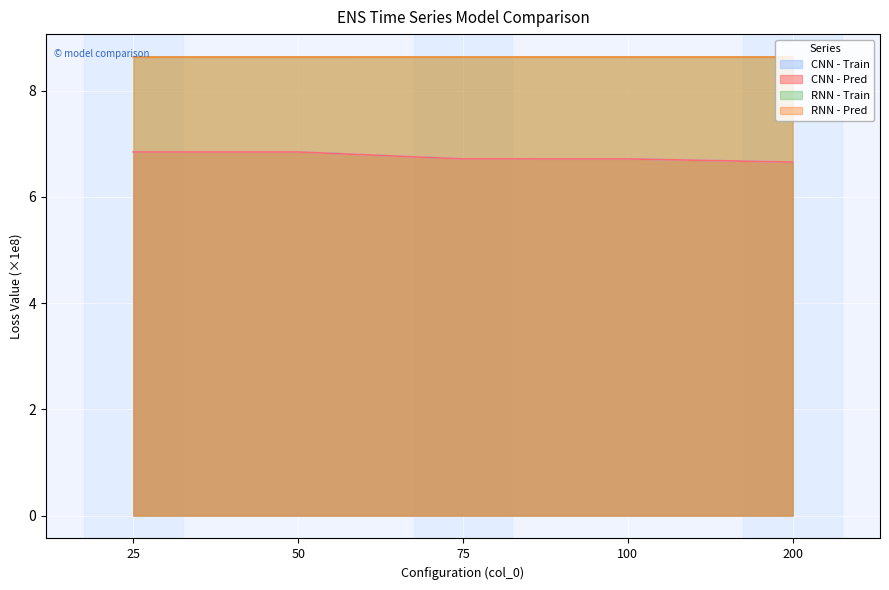

Reading right to left, what are all the values shown in this chart?

CNN - Train: 200=6.7	100=6.7	75=6.7	50=6.8	25=6.8
CNN - Pred: 200=6.7	100=6.7	75=6.7	50=6.8	25=6.8
RNN - Train: 200=8.6	100=8.6	75=8.6	50=8.6	25=8.6
RNN - Pred: 200=8.6	100=8.6	75=8.6	50=8.6	25=8.6